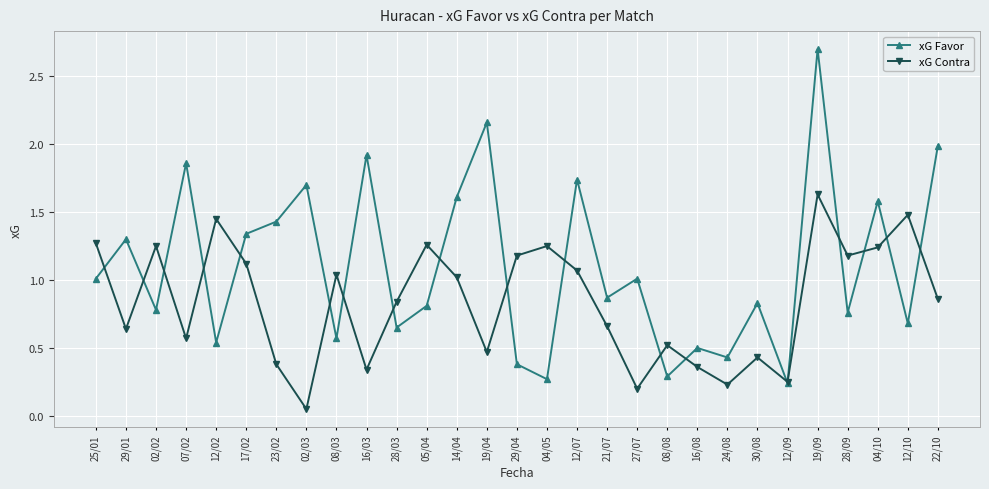

In xG Contra, how many points are lower than both neighbors (excluding endpoints)?

9